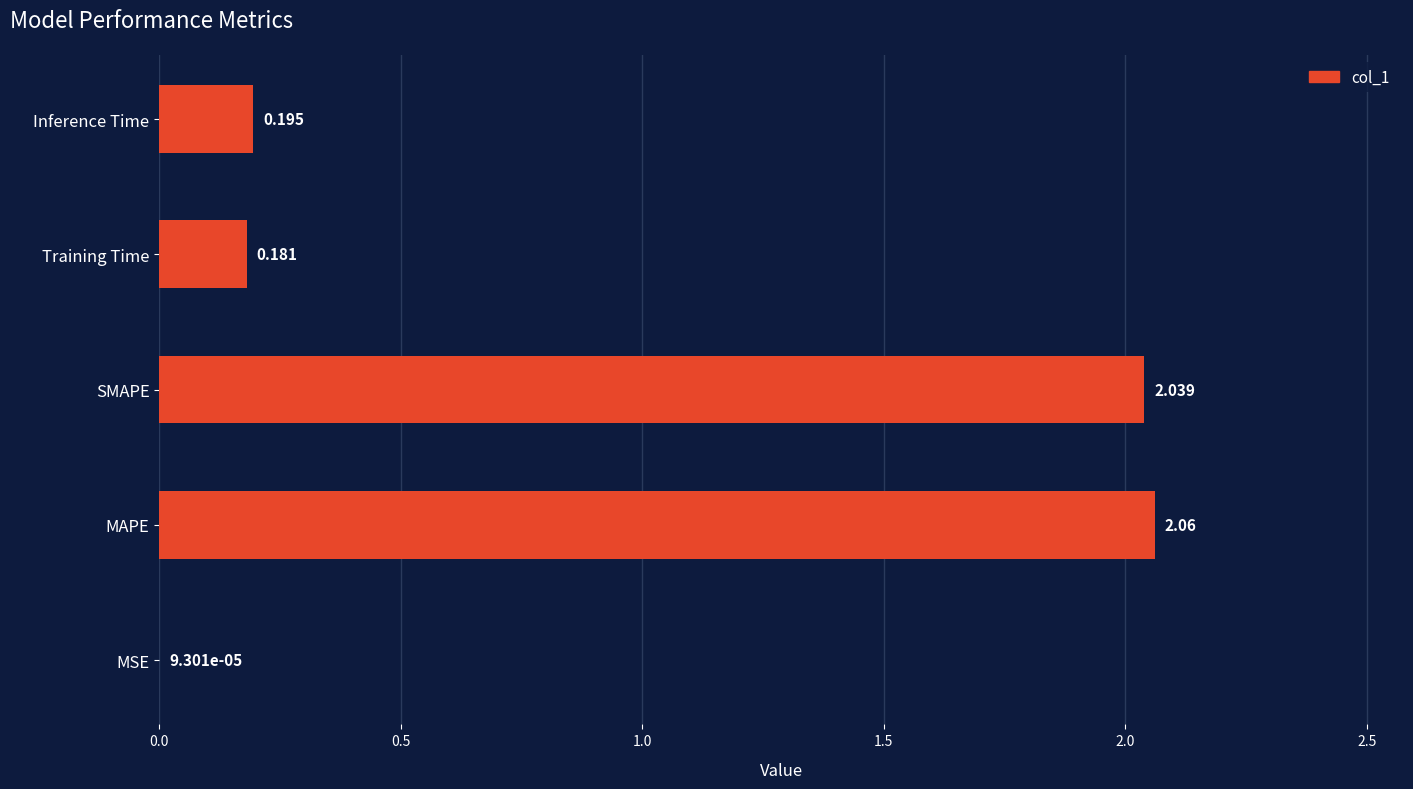

At which label is the value closest to 1?

Inference Time